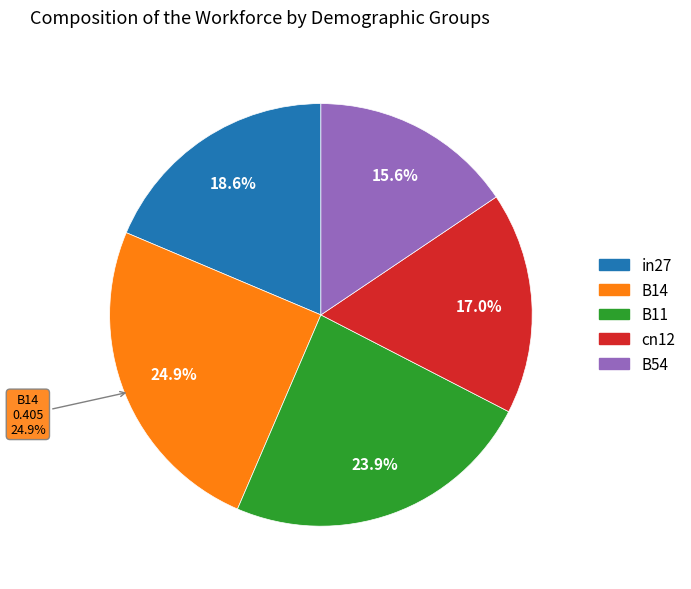

How many segments does this pie chart have?

5